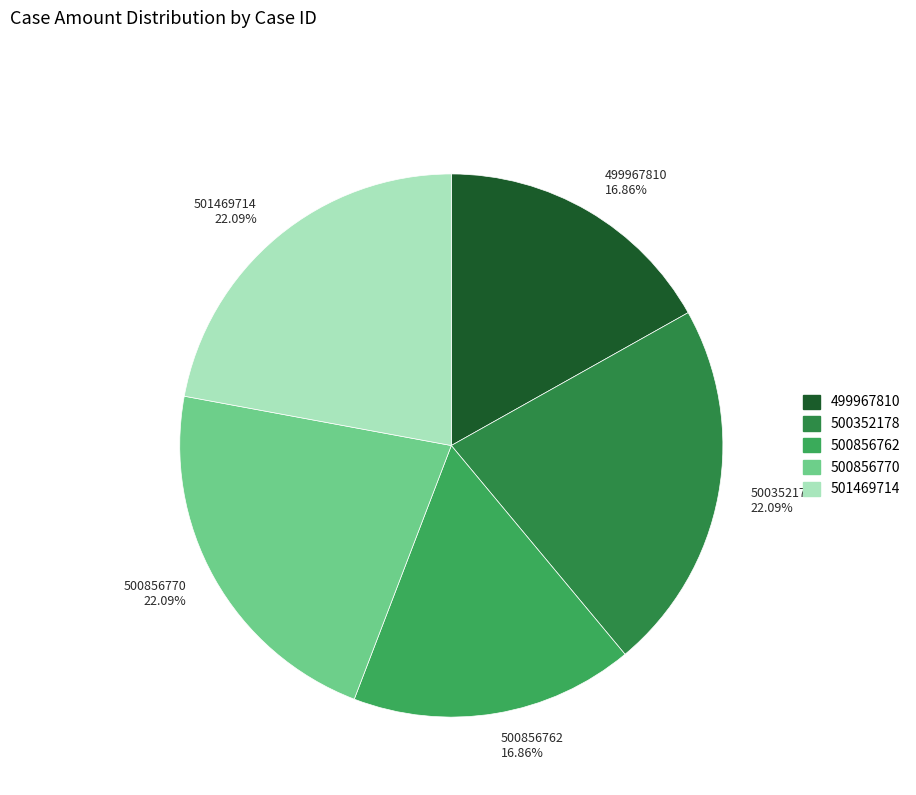

To the nearest percent, what percentage of the pie is 499967810?

17%